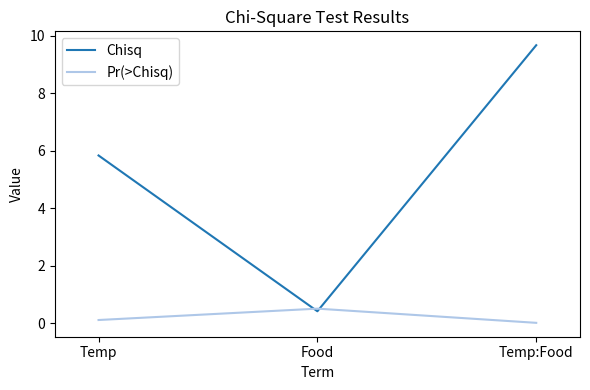

At which label does Chisq reach its peak?

Temp:Food